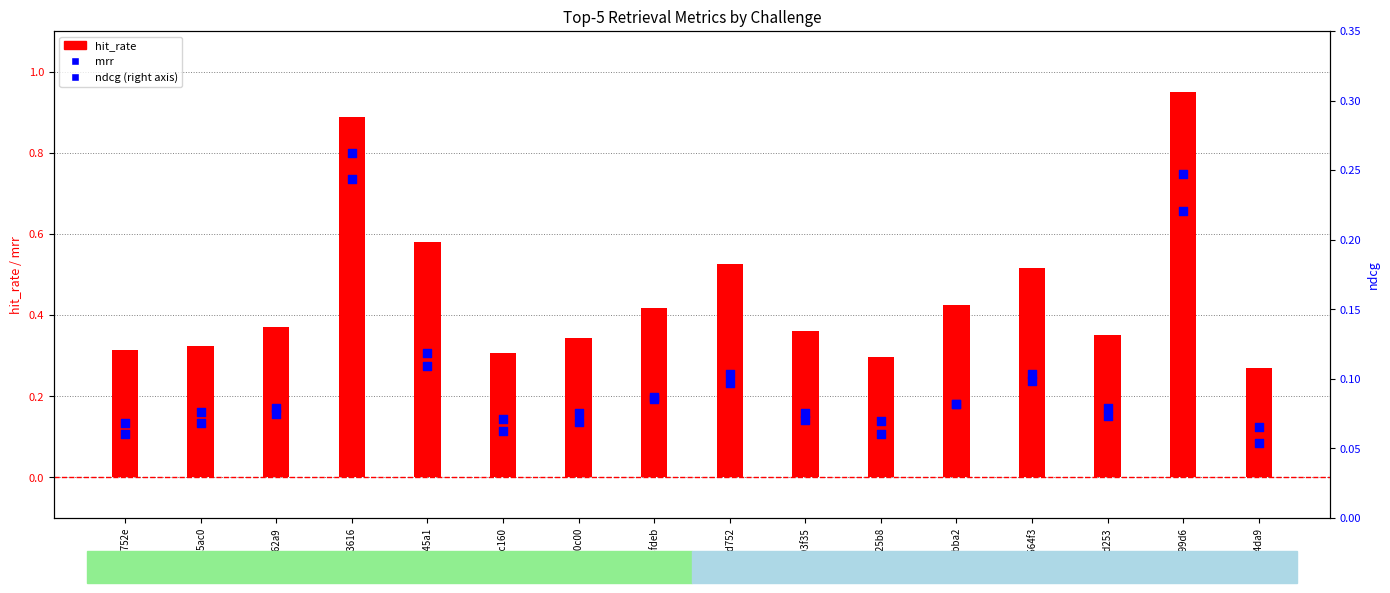

What are all the series names shown in the legend?

hit_rate, mrr, ndcg